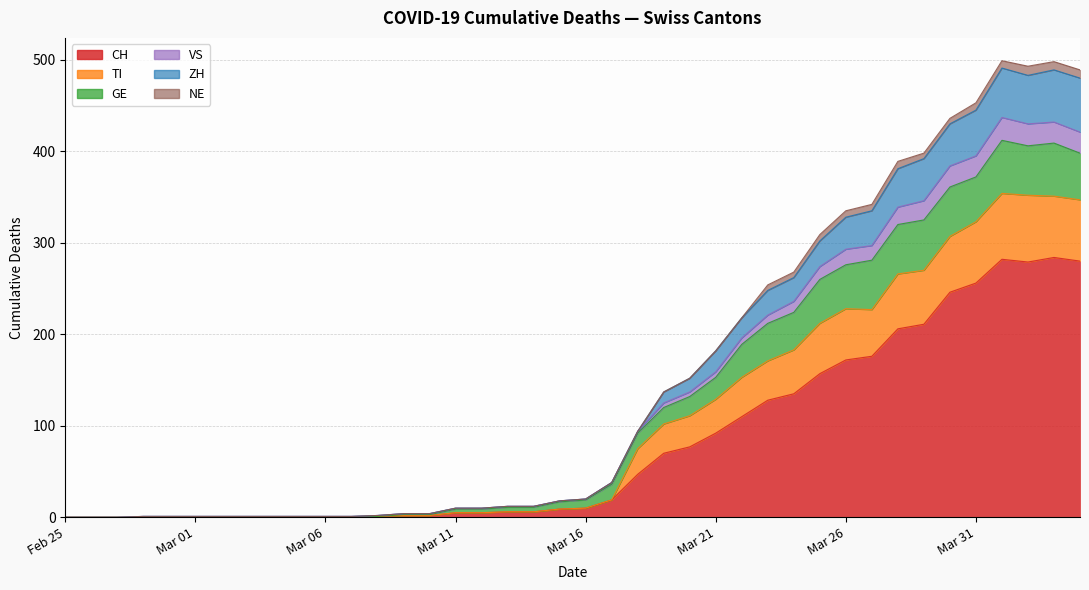

Rank the series at 2020-02-25 from highest to lowest value.

CH, TI, GE, VS, ZH, NE